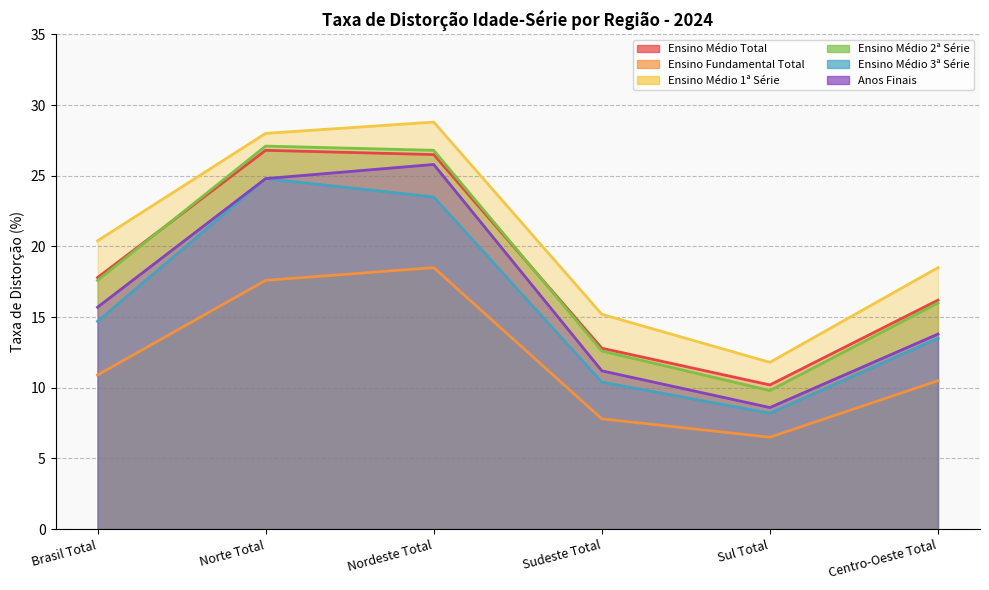

List the labels in order of Ensino Médio 2ª Série value, largest first.

Norte Total, Nordeste Total, Brasil Total, Centro-Oeste Total, Sudeste Total, Sul Total